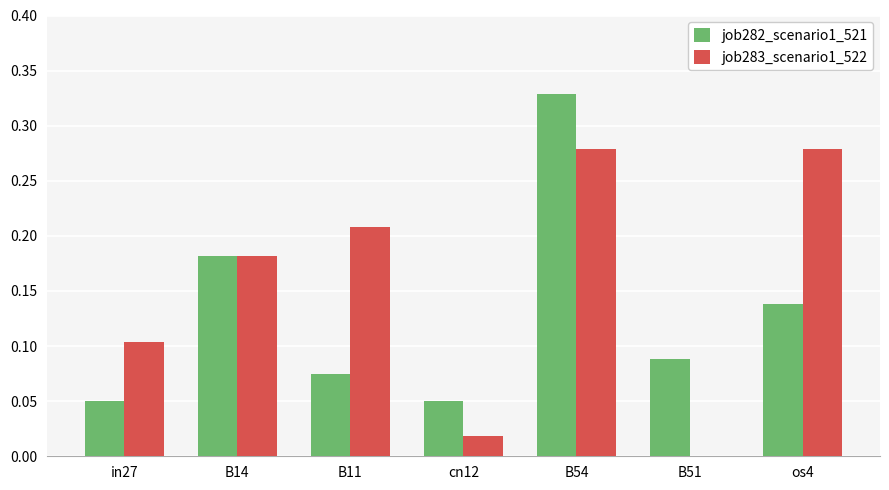

The value of job283_scenario1_522 at os4 is 0.4. True or false?

False